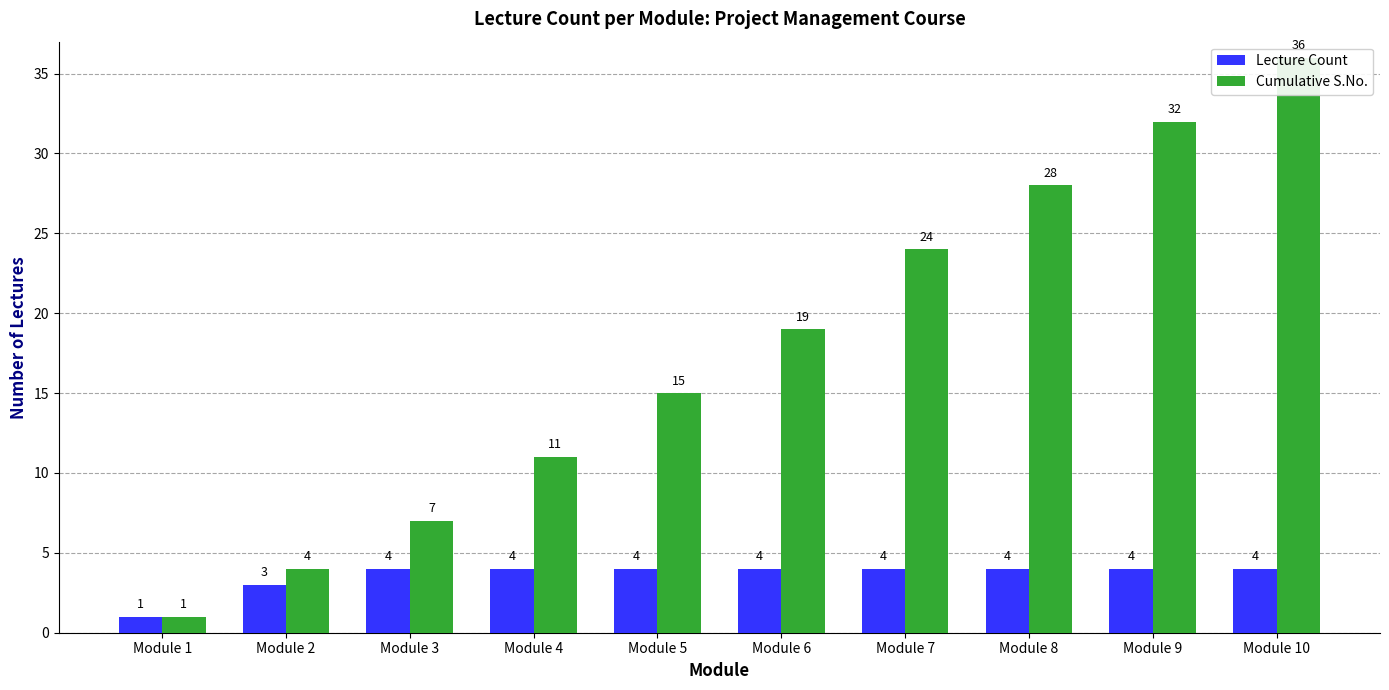

True or false: Lecture Count has a value of 1 at Module 1.

True